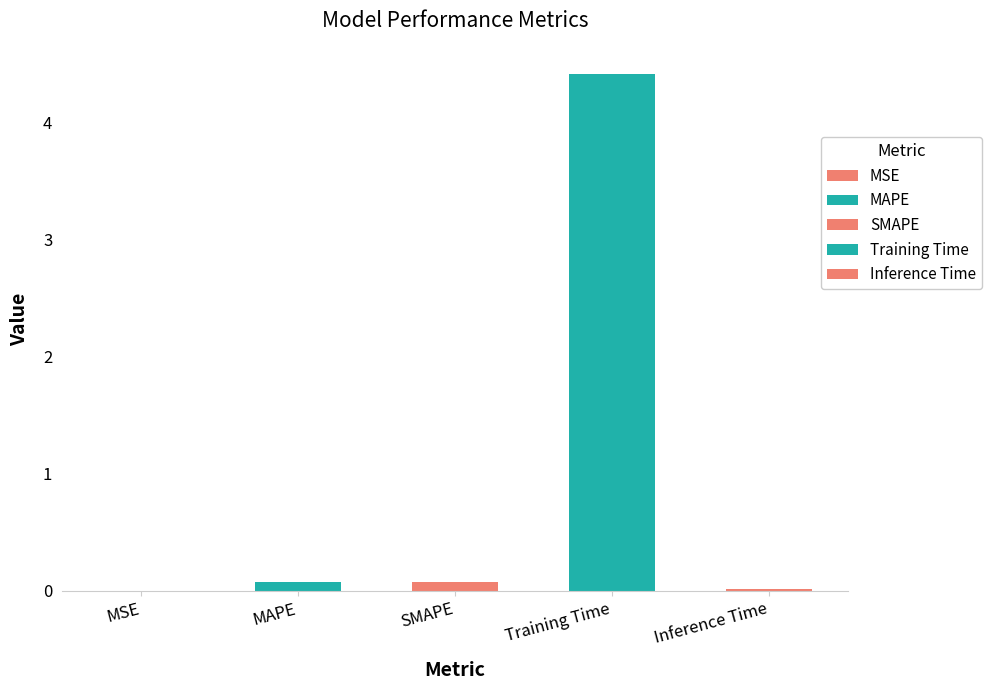

Which label corresponds to the largest value in the chart?

Training Time